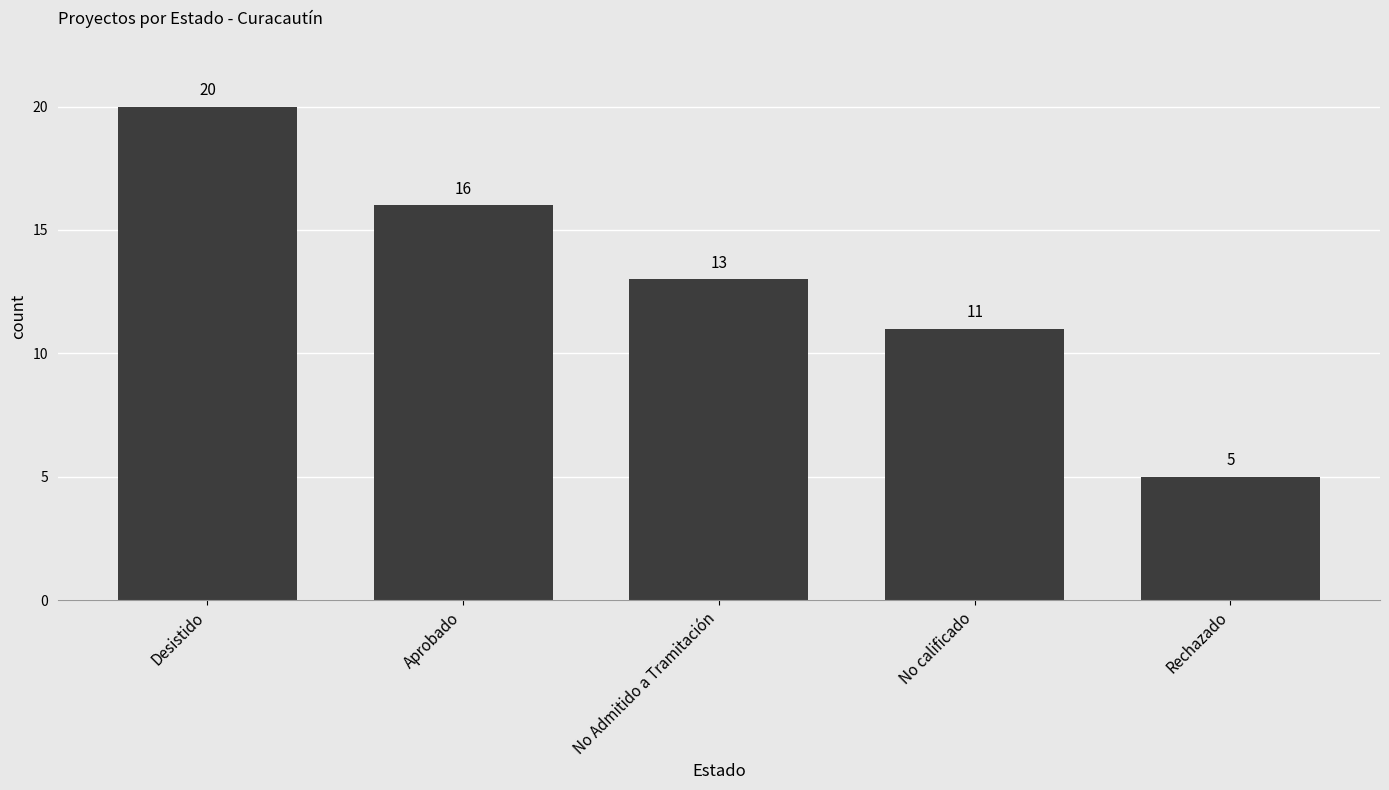

What is the label of the 4th bar from the left?

No calificado